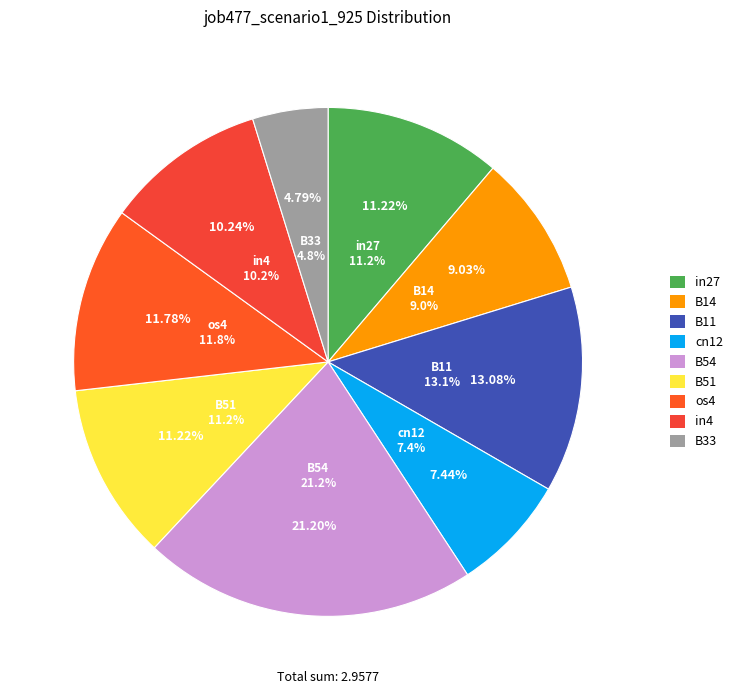

To the nearest percent, what is the average slice percentage?

11%